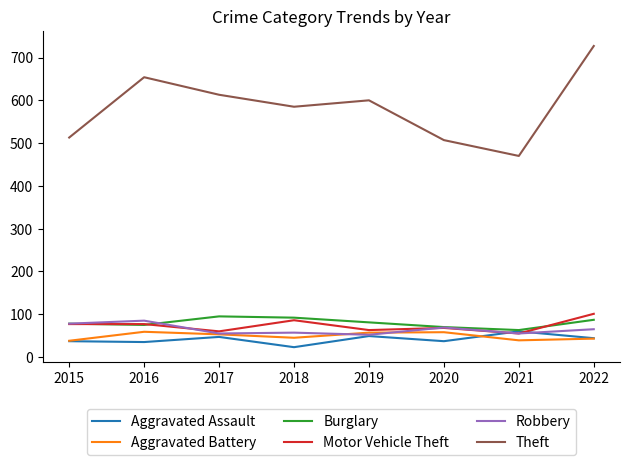

What is the total value across all series at 2022?

1067